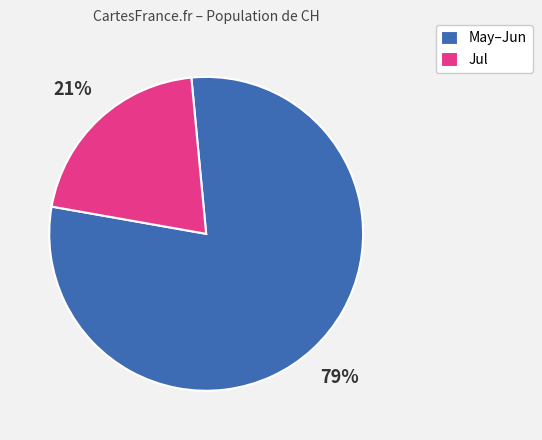

Is there any slice that represents more than half of the pie?

Yes